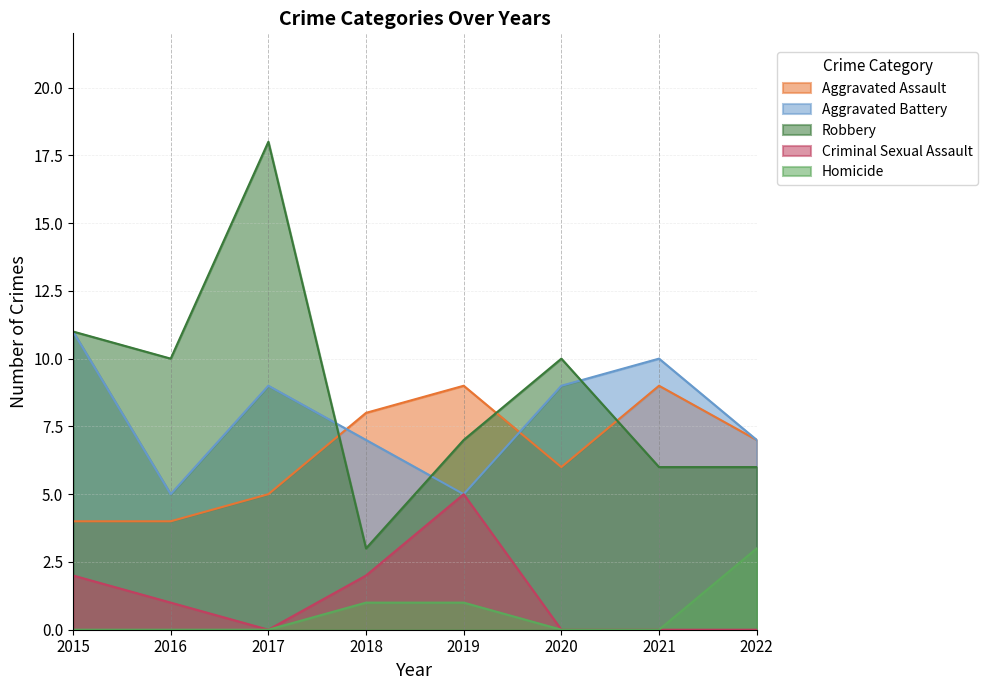

Reading right to left, extract all data points from this chart.

Aggravated Assault: 7	9	6	9	8	5	4	4
Aggravated Battery: 7	10	9	5	7	9	5	11
Robbery: 6	6	10	7	3	18	10	11
Criminal Sexual Assault: 0	0	0	5	2	0	1	2
Homicide: 3	0	0	1	1	0	0	0